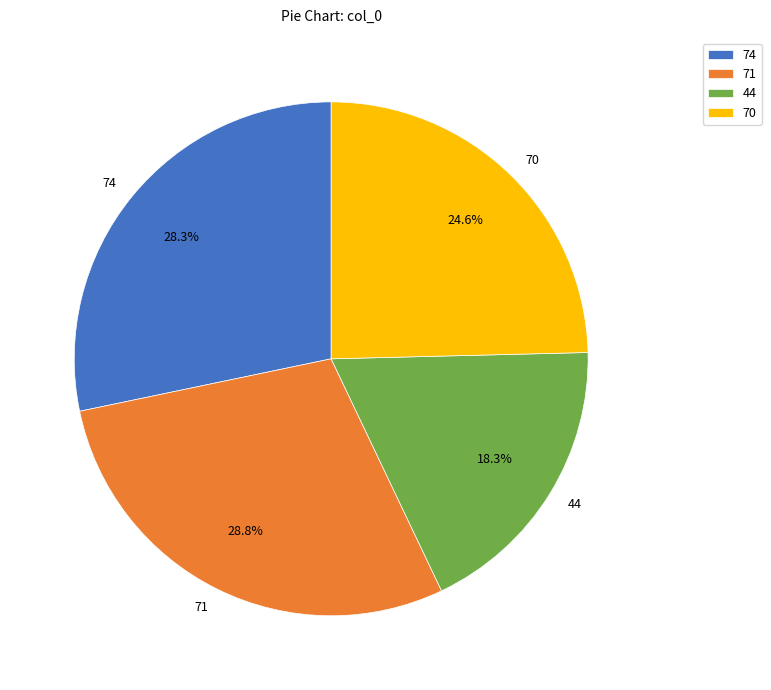

To the nearest percent, what portion does 70 represent?

25%